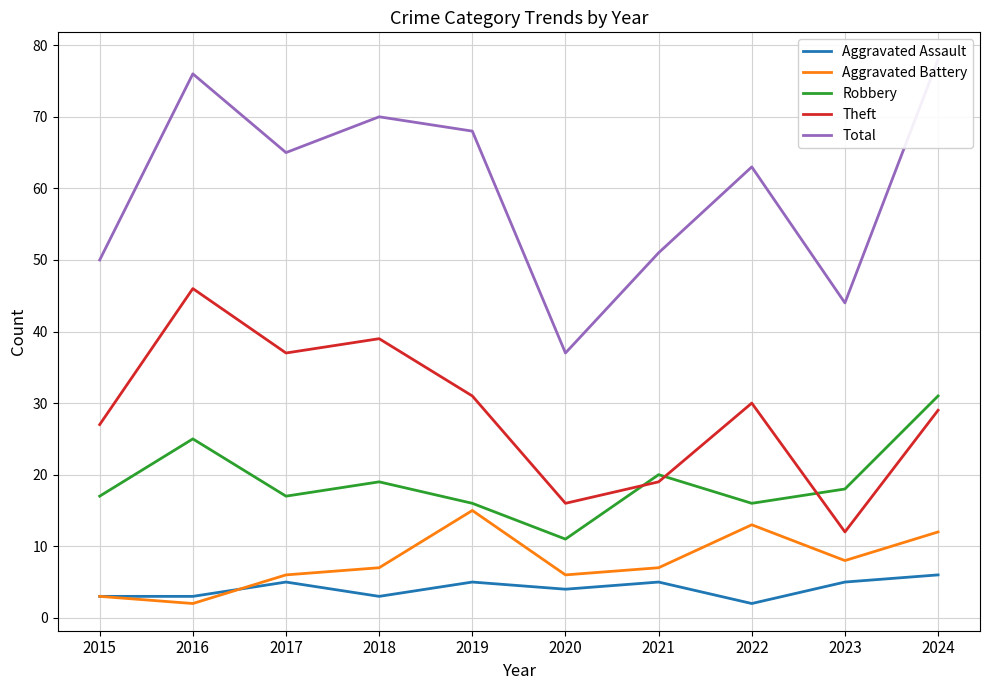

What is the sum of all Total values?

602